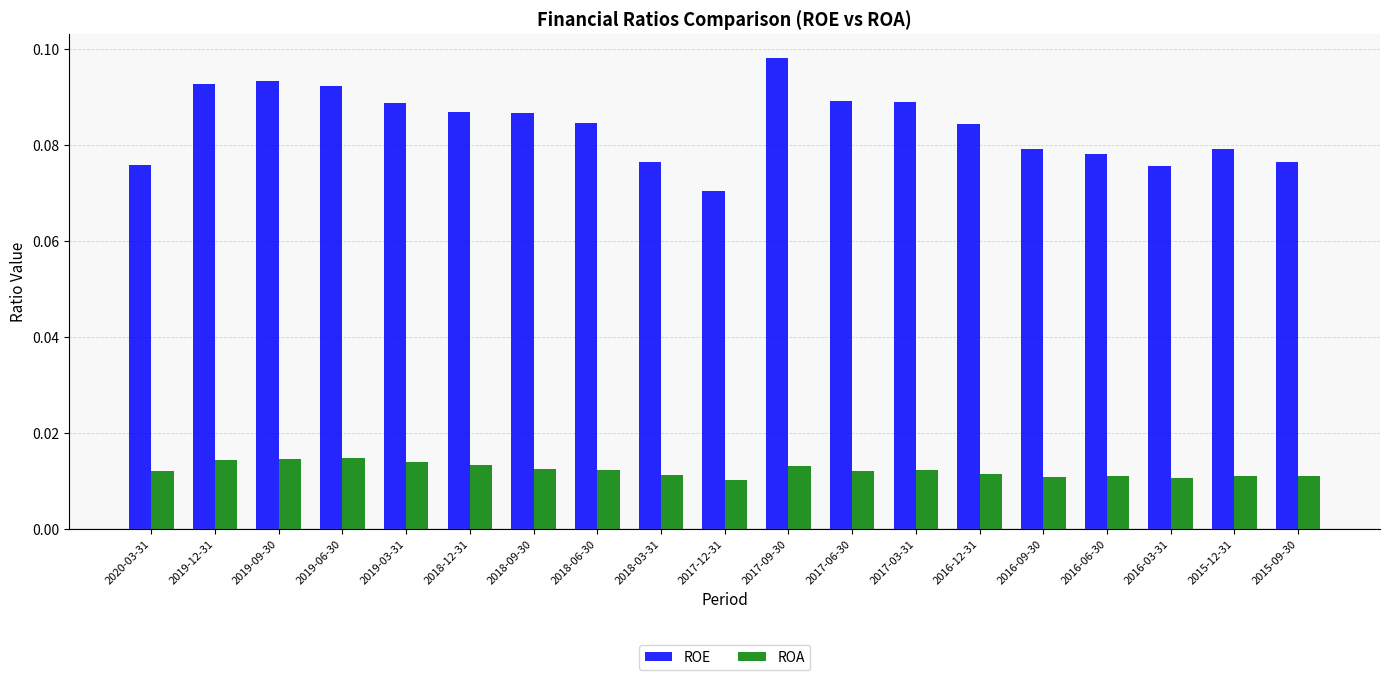

What position from the left is 2019-09-30?

3